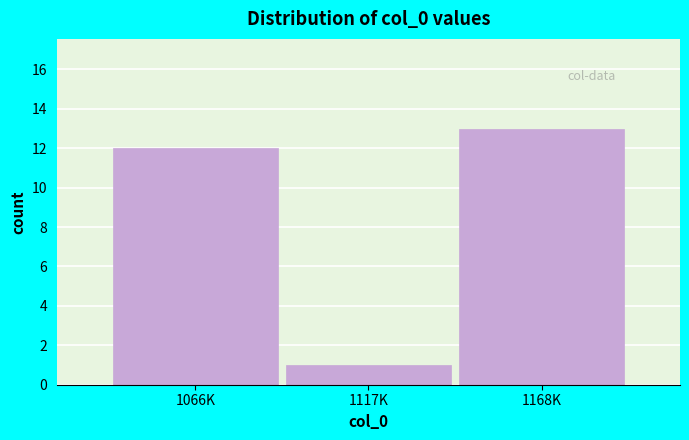

Reading left to right, extract all data points from this chart.

12	1	13